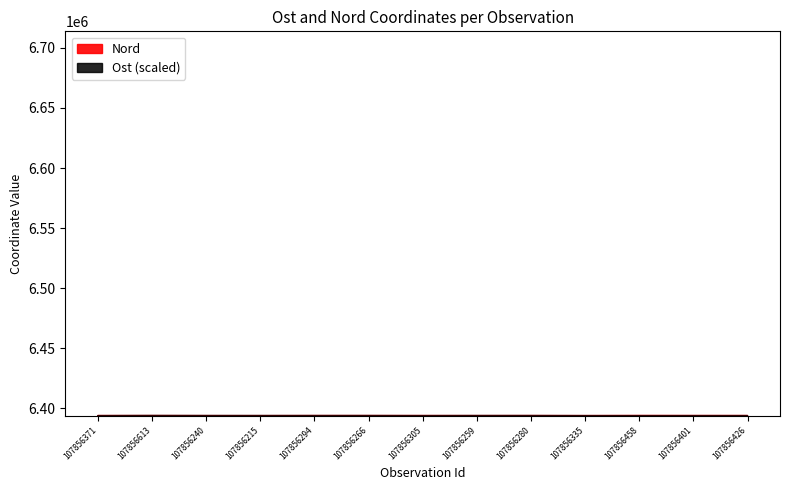

What is the difference between the second highest and minimum values in the Nord series?

85.1